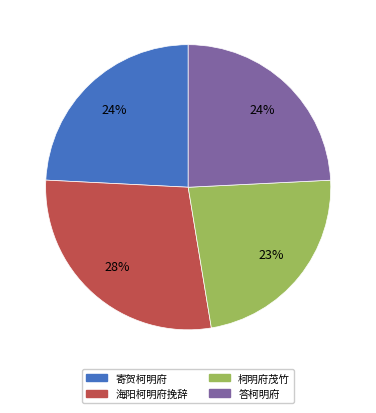

How many slices are in this pie chart?

4